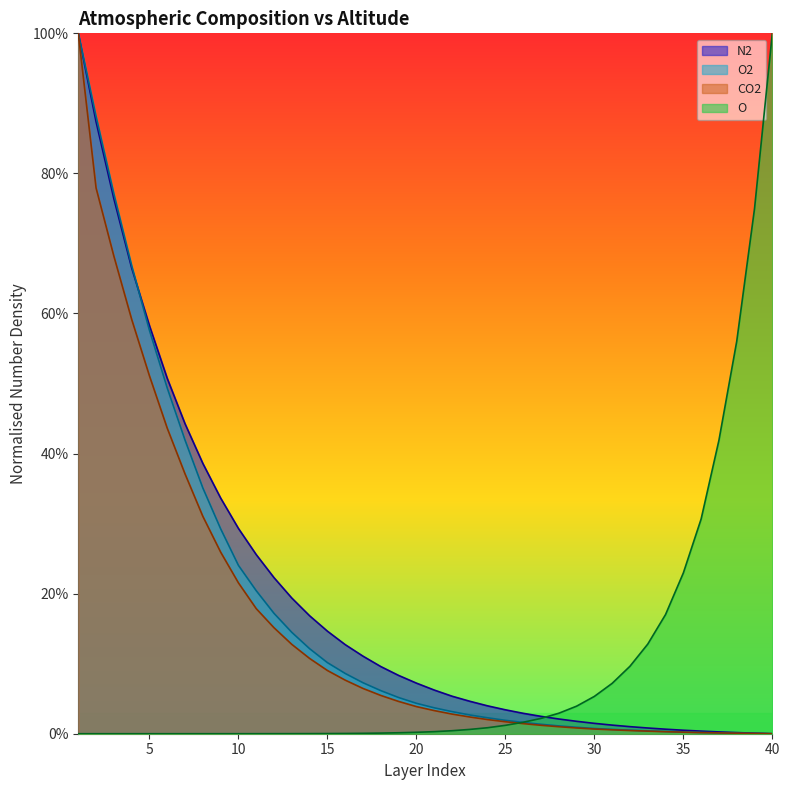

The value of O2 at 38 is 0.0. True or false?

False